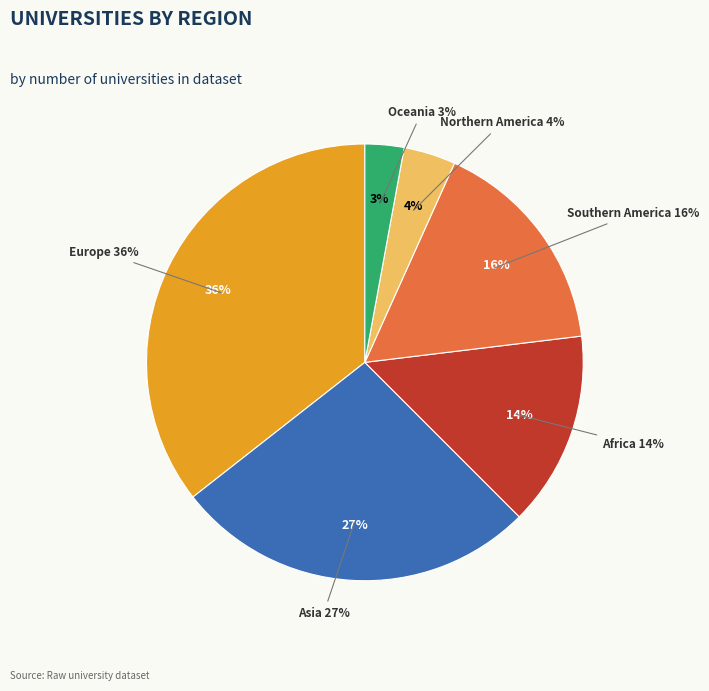

Count the number of slices in the pie.

6